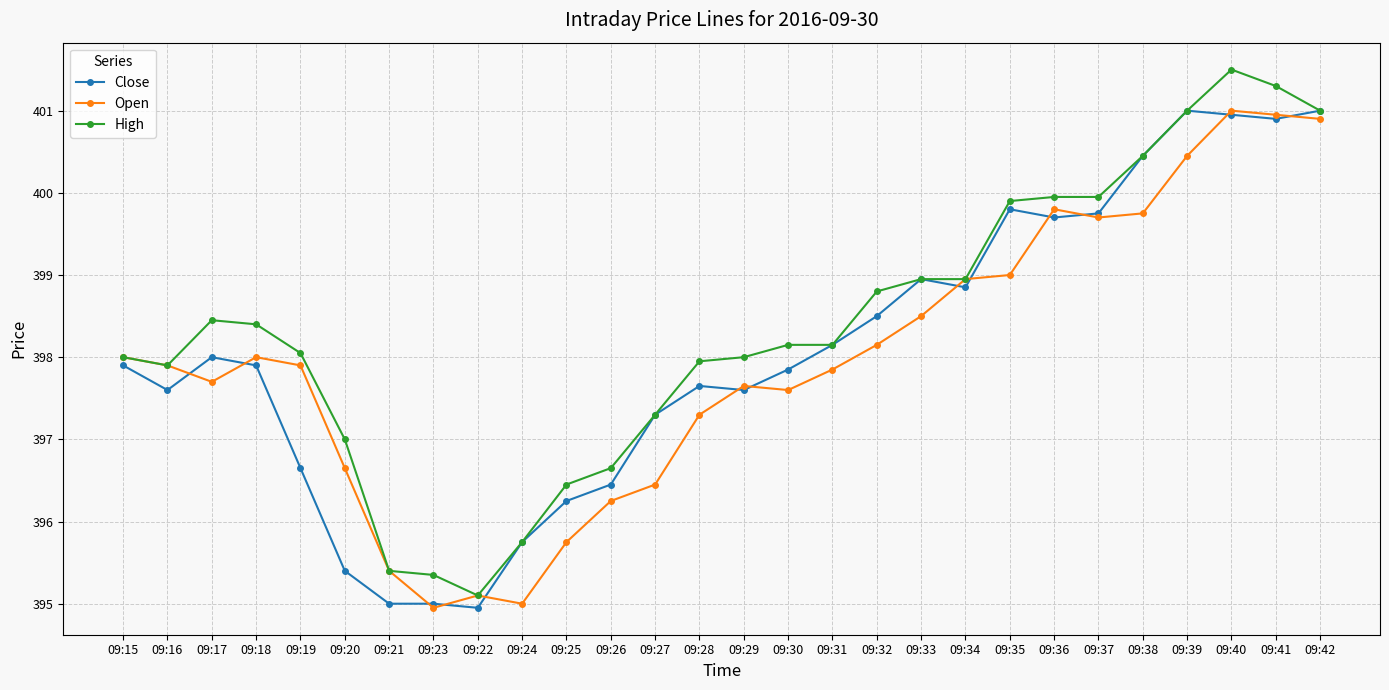

At which label does High reach its minimum?

09:22